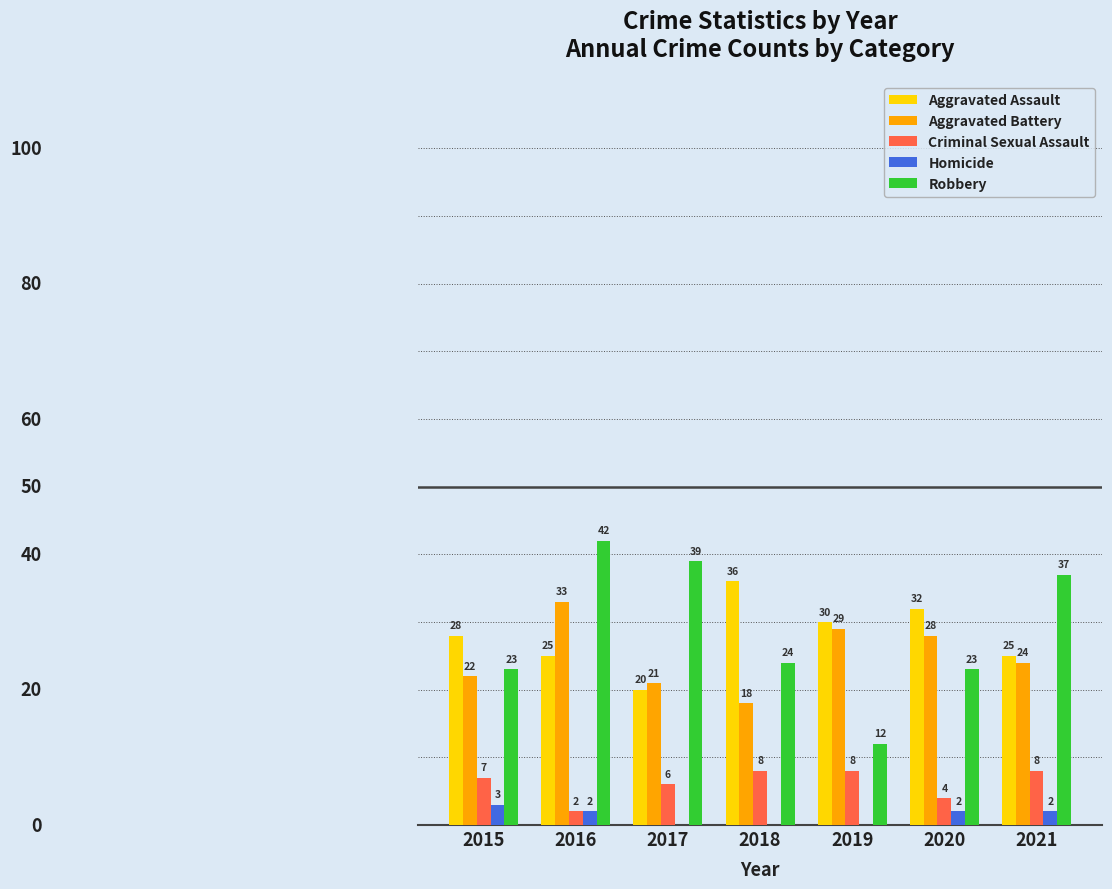

Between 2016 and 2017, which series saw the biggest shift?

Aggravated Battery